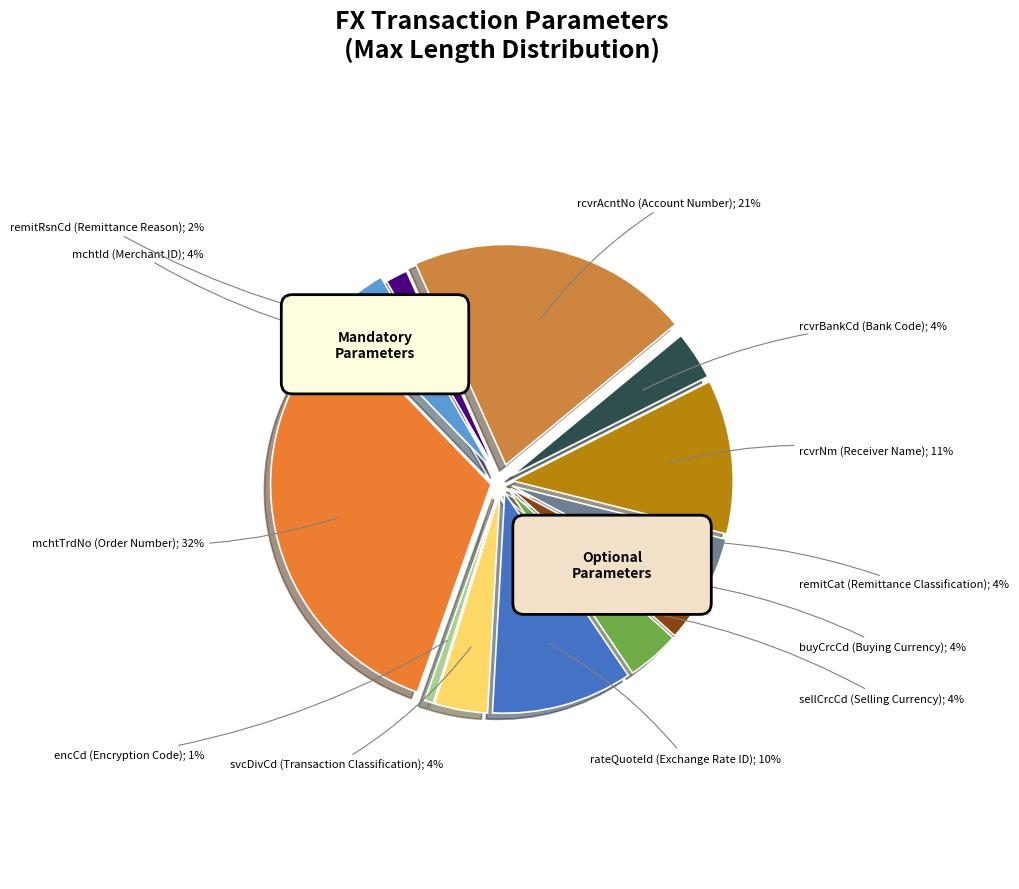

What percentage is the remitRsnCd (Remittance Reason) slice, to the nearest percent?

2%